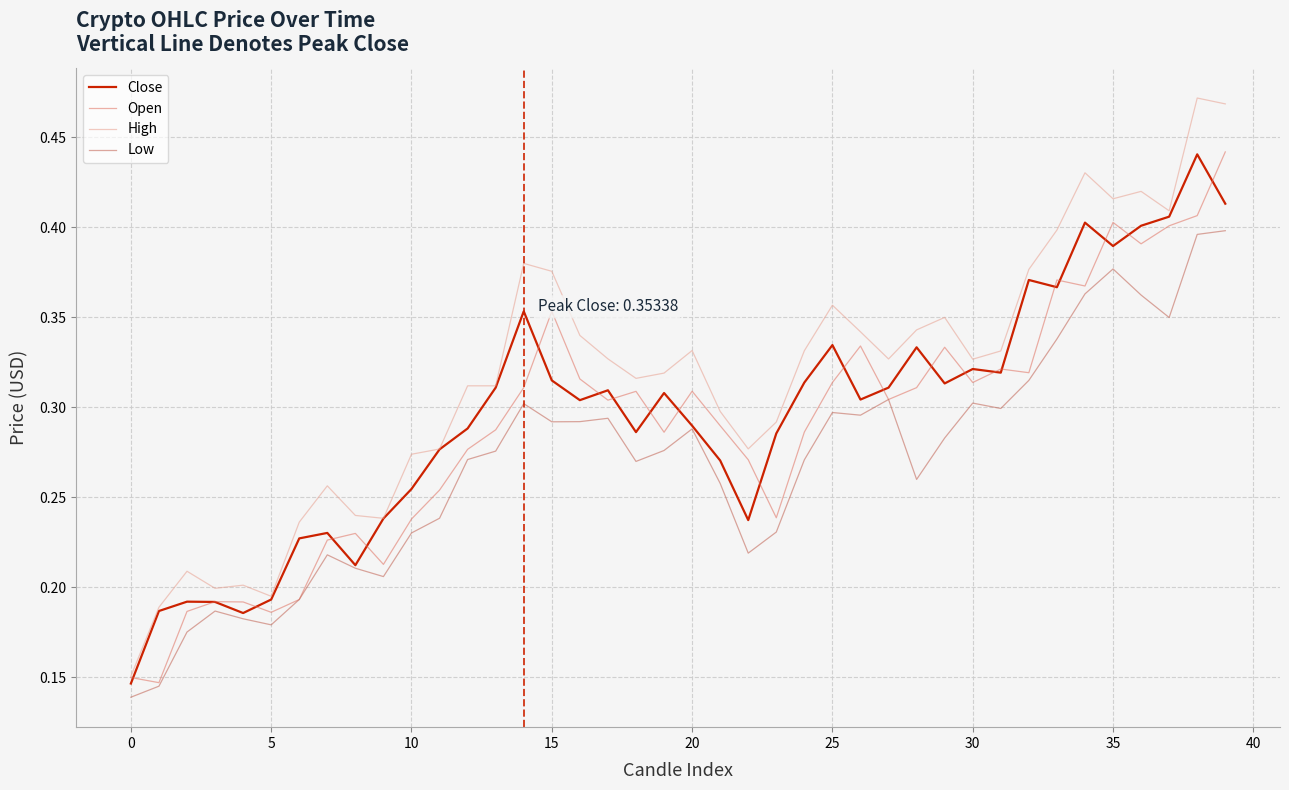

What is the sum of all Open values?

11.6